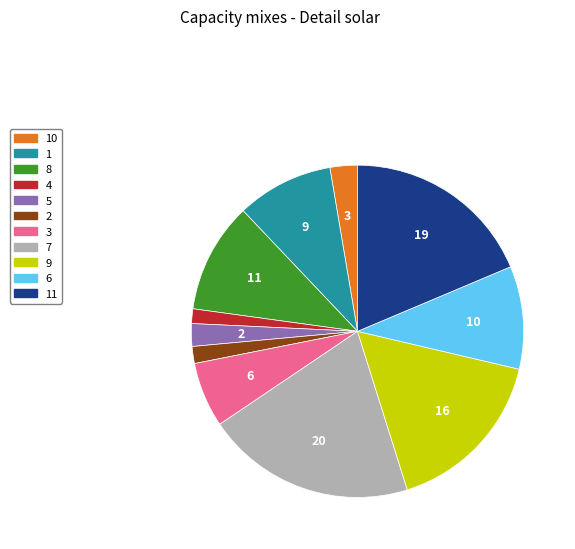

Is there a majority slice in this chart?

No